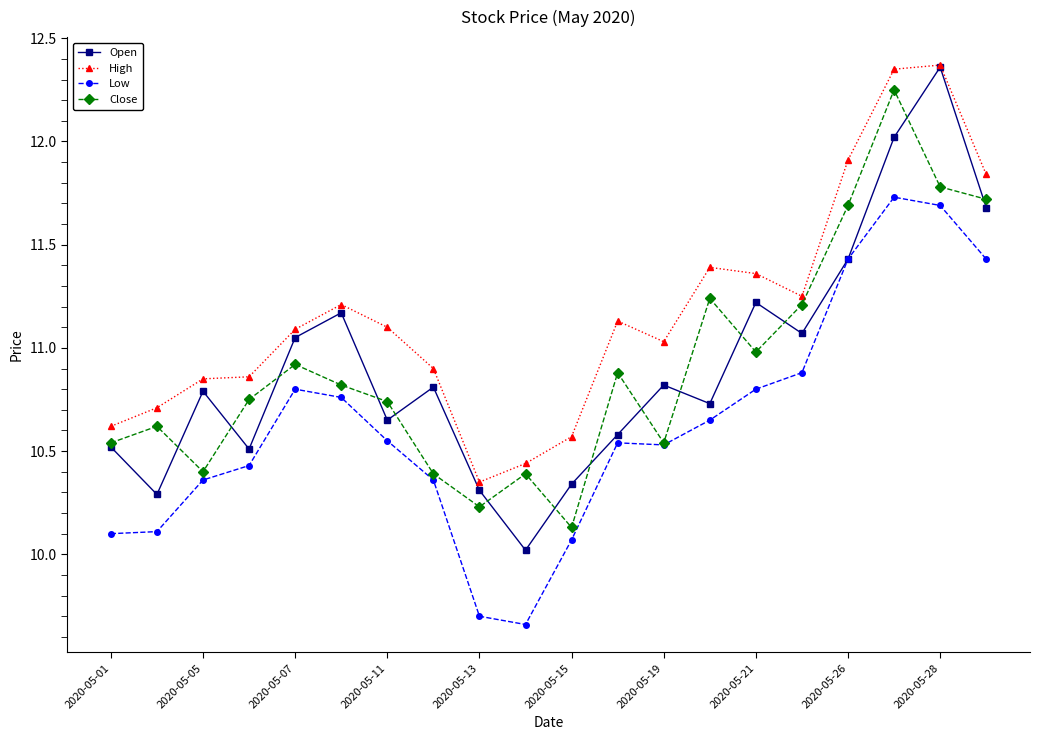

Which series has the largest total across all categories?

High